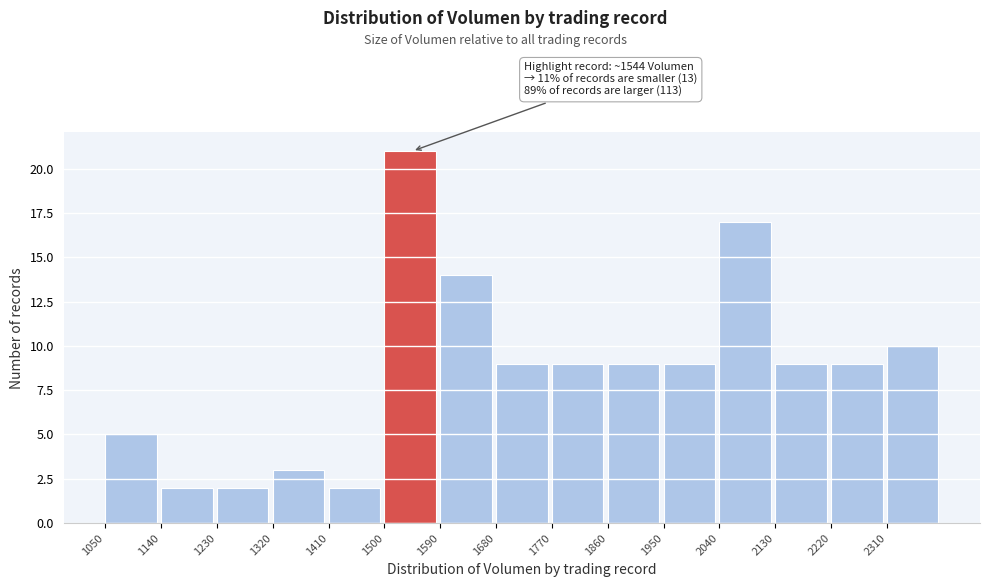

Which range on the x-axis has the tallest bar?

1500 to 1590